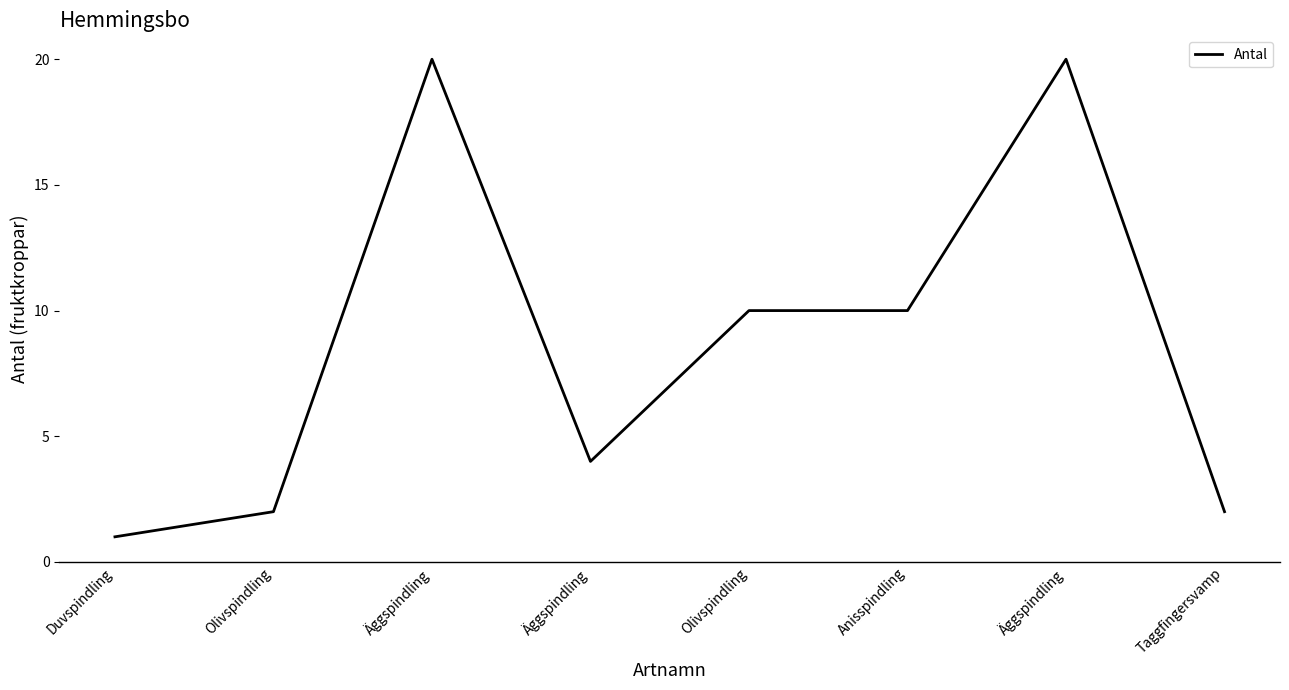

Between Anisspindling and Äggspindling, which is larger?

Äggspindling